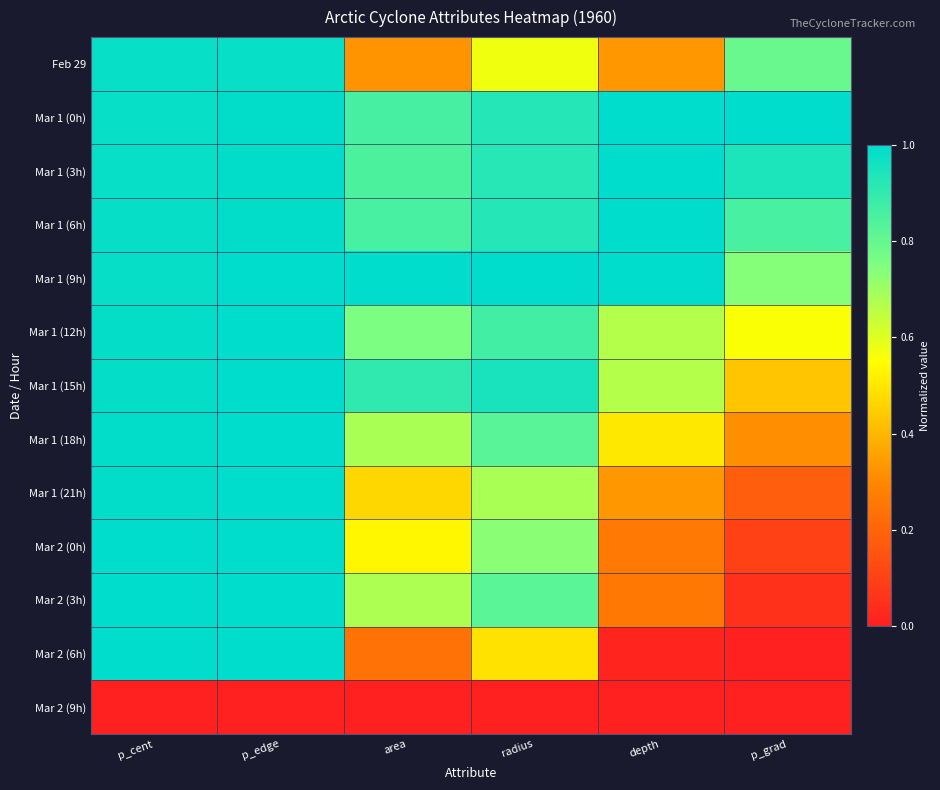

How many series are shown in this chart?

13